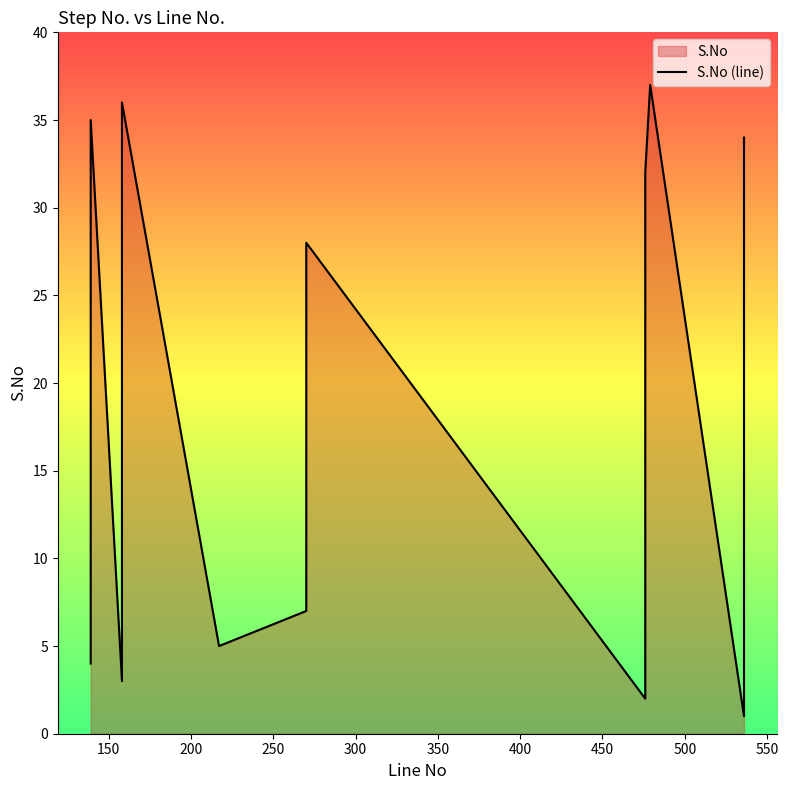

Does the chart display data point markers on the line(s)?

No